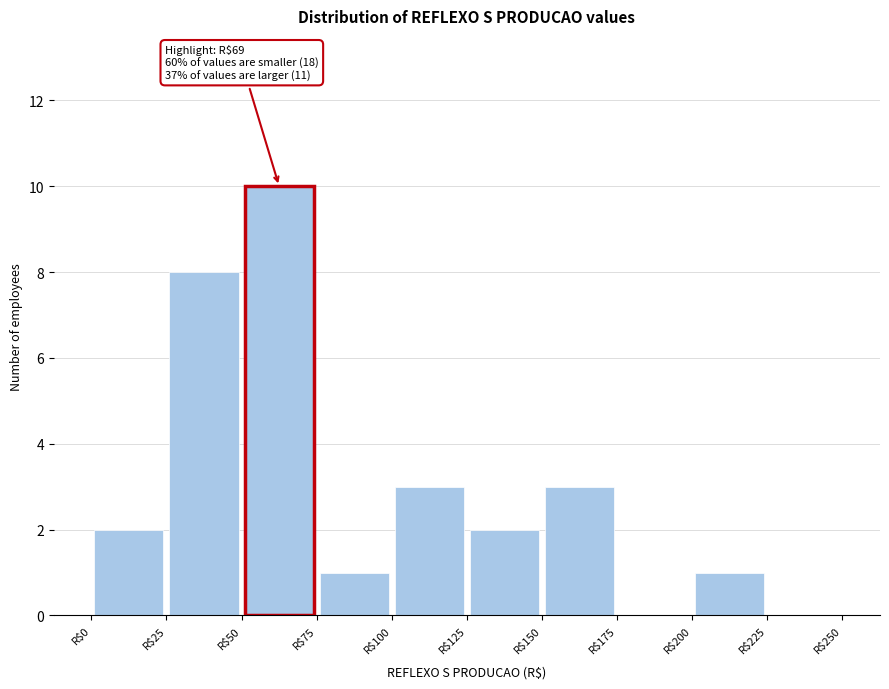

Over which range of the x-axis is the bar tallest?

50 to 75